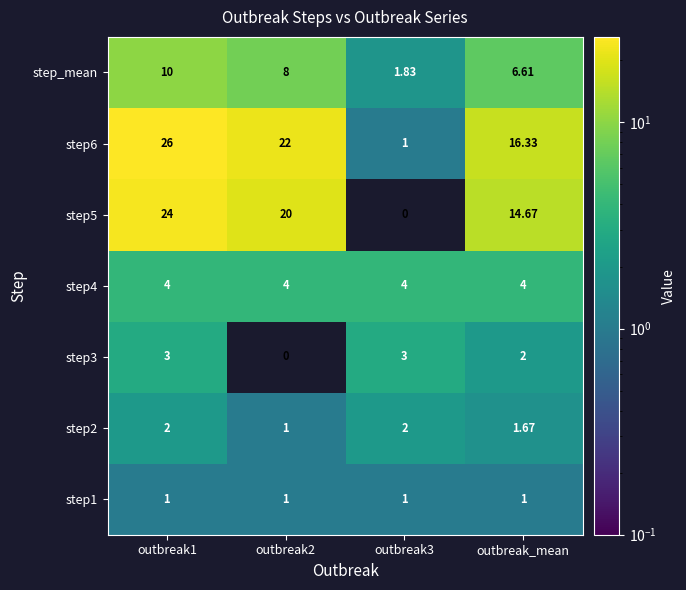

Reading left to right, list all the values displayed in this chart.

step1: outbreak1=1.0	outbreak2=1.0	outbreak3=1.0	outbreak_mean=1.0
step2: outbreak1=2.0	outbreak2=1.0	outbreak3=2.0	outbreak_mean=1.7
step3: outbreak1=3.0	outbreak2=0.0	outbreak3=3.0	outbreak_mean=2.0
step4: outbreak1=4.0	outbreak2=4.0	outbreak3=4.0	outbreak_mean=4.0
step5: outbreak1=24.0	outbreak2=20.0	outbreak3=0.0	outbreak_mean=14.7
step6: outbreak1=26.0	outbreak2=22.0	outbreak3=1.0	outbreak_mean=16.3
step_mean: outbreak1=10.0	outbreak2=8.0	outbreak3=1.8	outbreak_mean=6.6